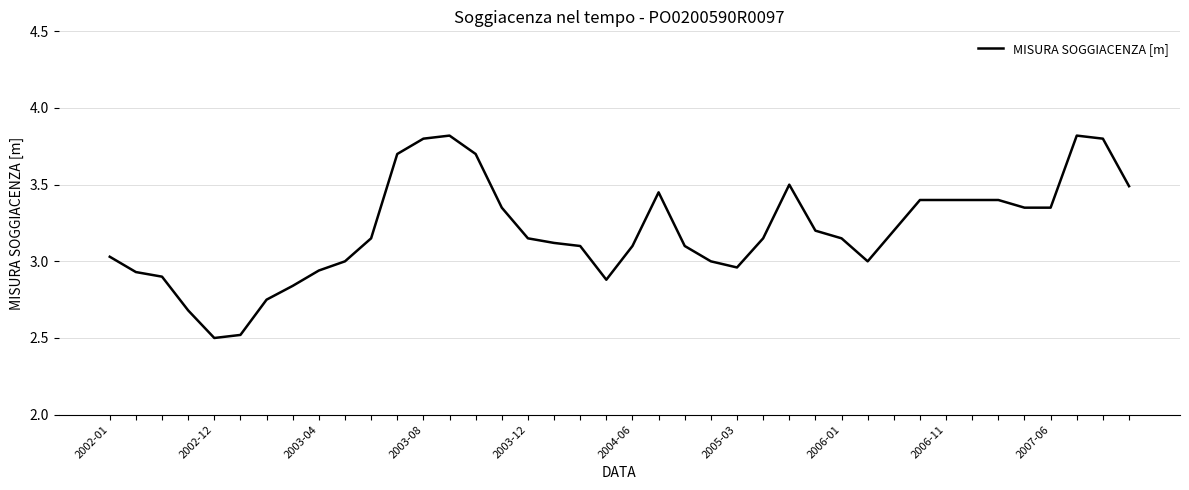

What is the maximum value shown in the chart?

3.8